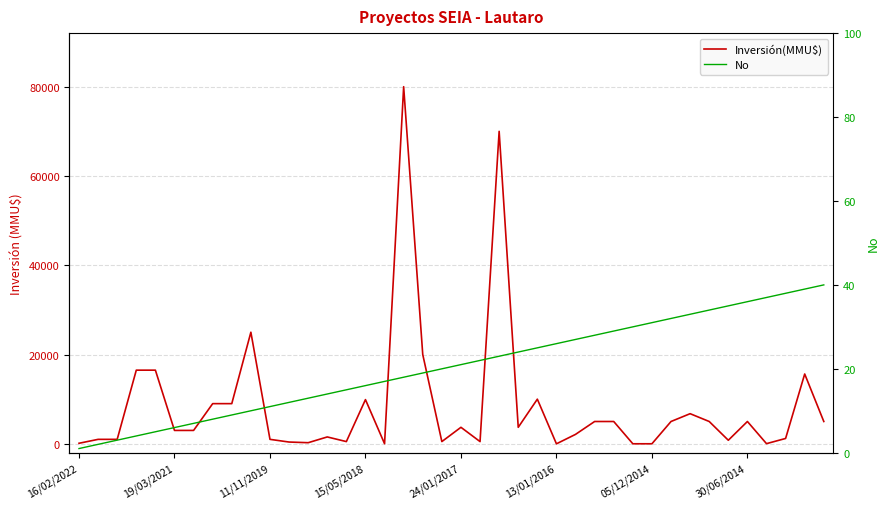

The value of No at 13 is 19. True or false?

False